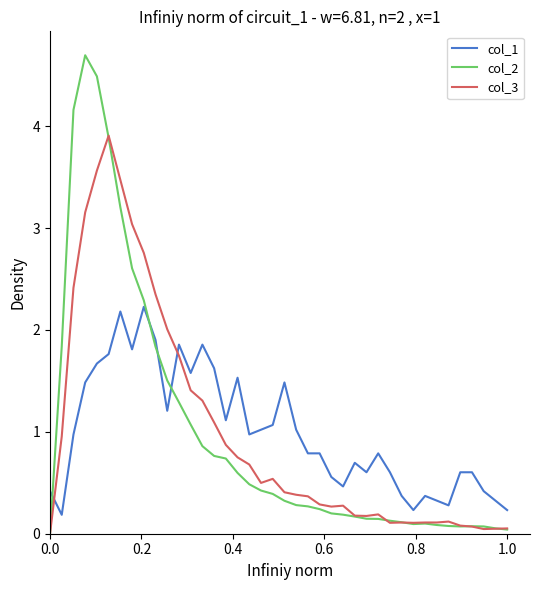

Which series ends up on top after the final intersection of col_1 and col_3?

col_1